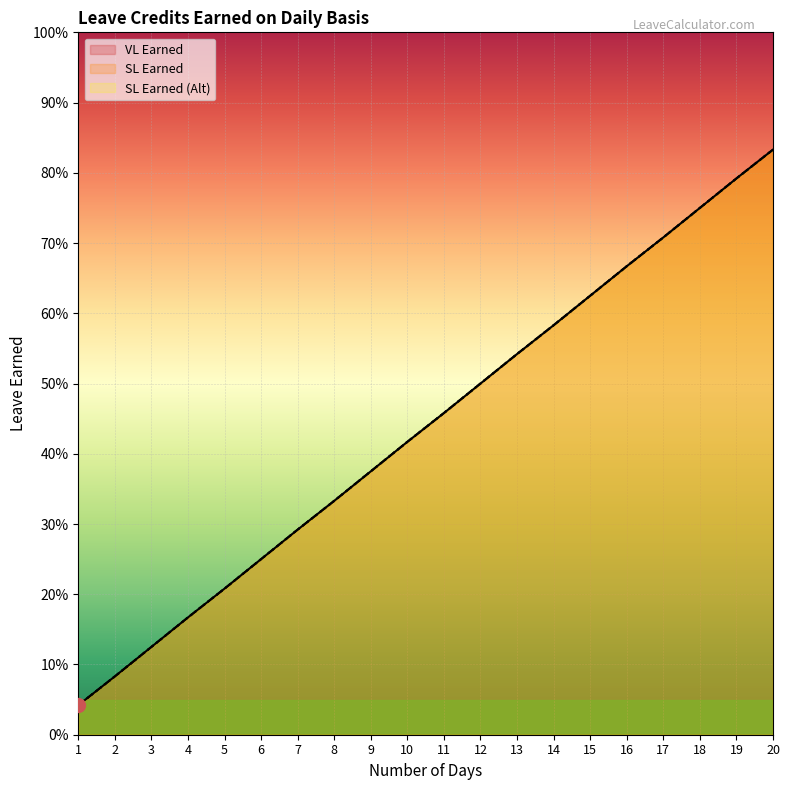

Reading left to right, extract all data points from this chart.

VL Earned: 0.0	0.1	0.1	0.2	0.2	0.2	0.3	0.3	0.4	0.4	0.5	0.5	0.5	0.6	0.6	0.7	0.7	0.8	0.8	0.8
SL Earned: 0.0	0.1	0.1	0.2	0.2	0.2	0.3	0.3	0.4	0.4	0.5	0.5	0.5	0.6	0.6	0.7	0.7	0.8	0.8	0.8
SL Earned (Alt): 0.0	0.1	0.1	0.2	0.2	0.2	0.3	0.3	0.4	0.4	0.5	0.5	0.5	0.6	0.6	0.7	0.7	0.8	0.8	0.8